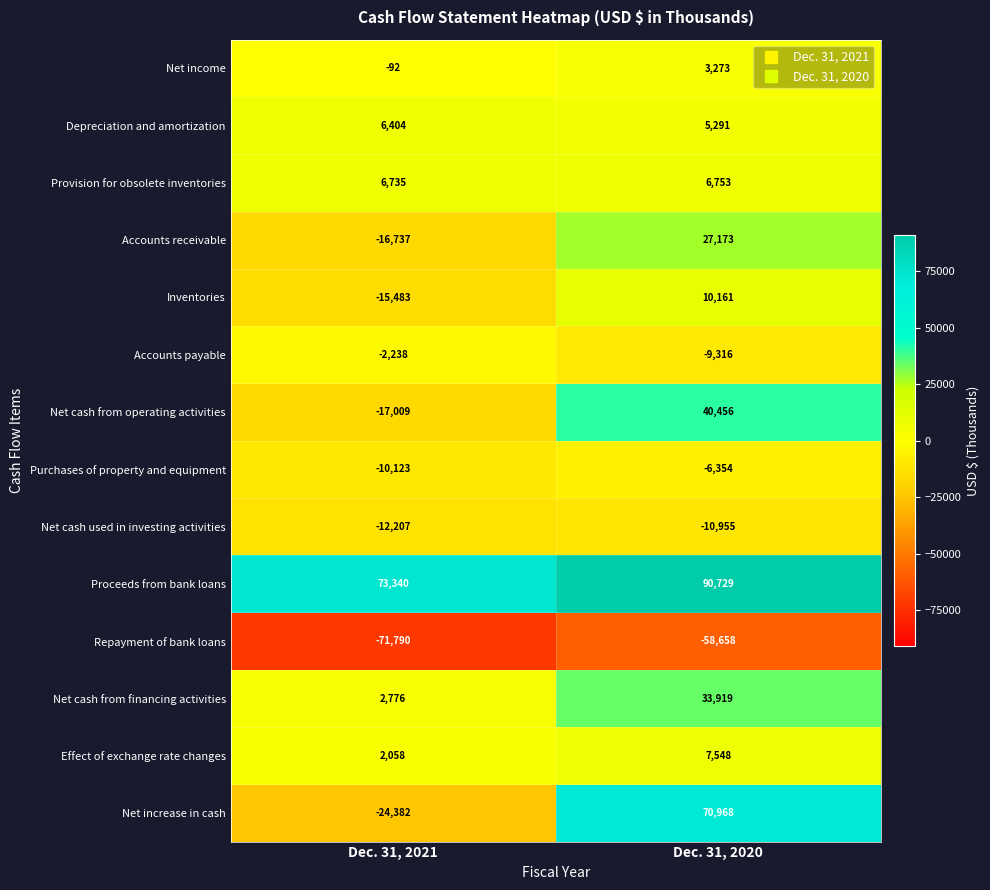

Which series has the largest total across all categories?

Proceeds from bank loans